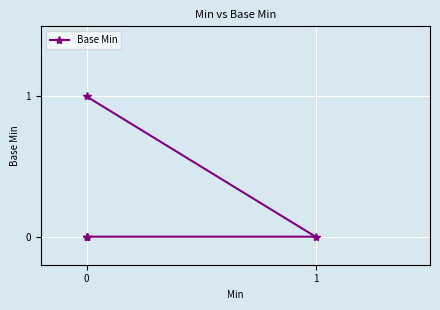

Reading left to right, extract all data points from this chart.

0	0	0	0	1